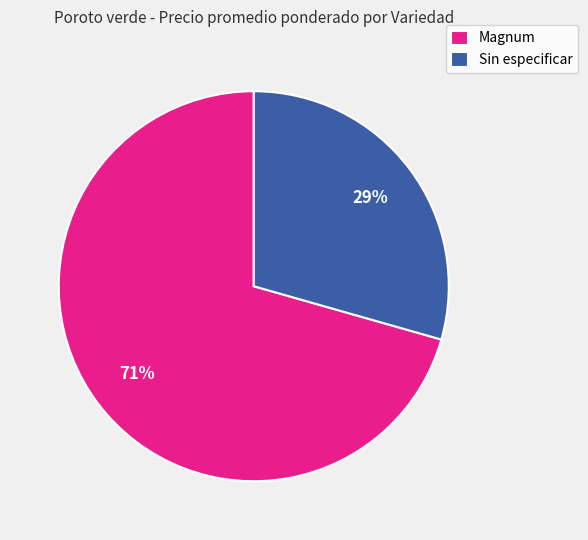

What percentage is the Sin especificar slice, to the nearest percent?

29%